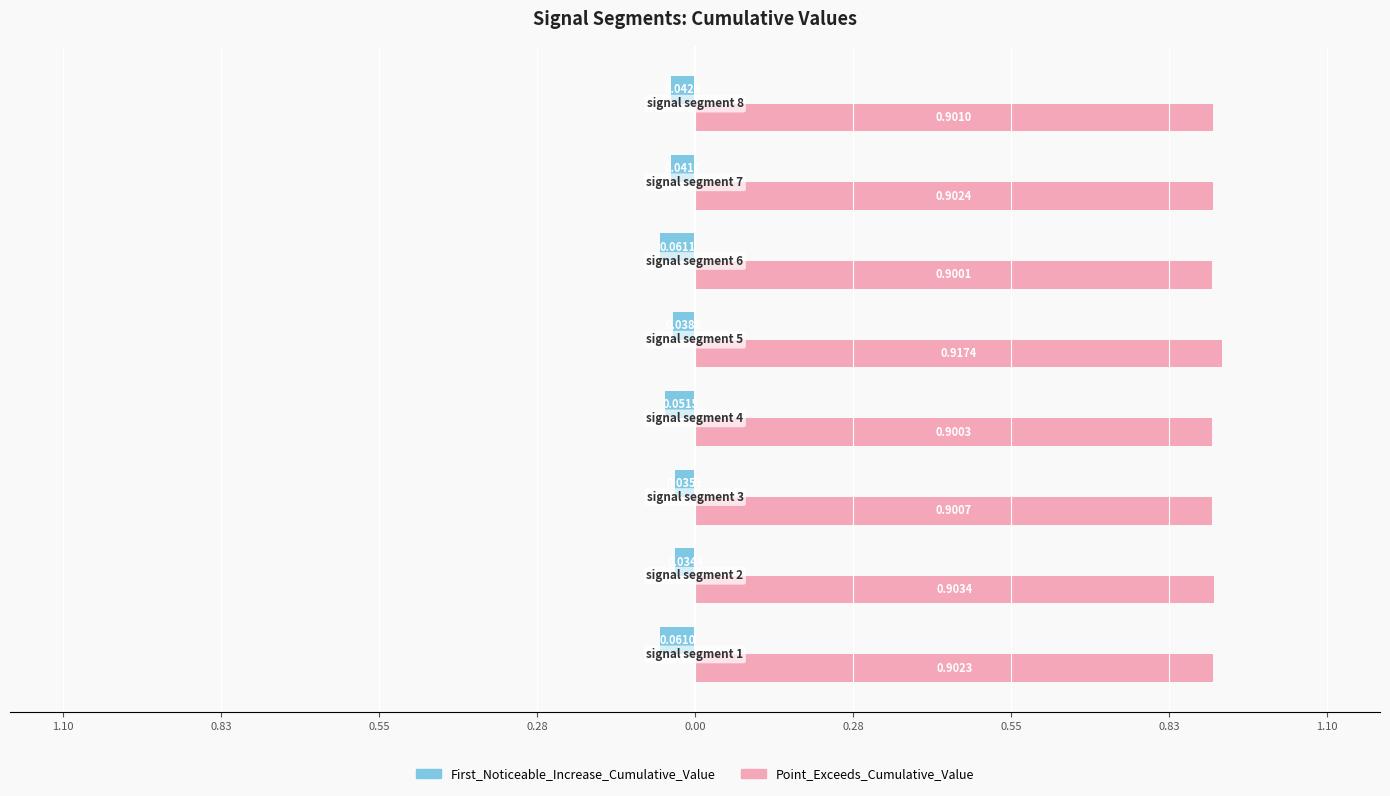

What are all the series names shown in the legend?

First_Noticeable_Increase_Cumulative_Value, Point_Exceeds_Cumulative_Value